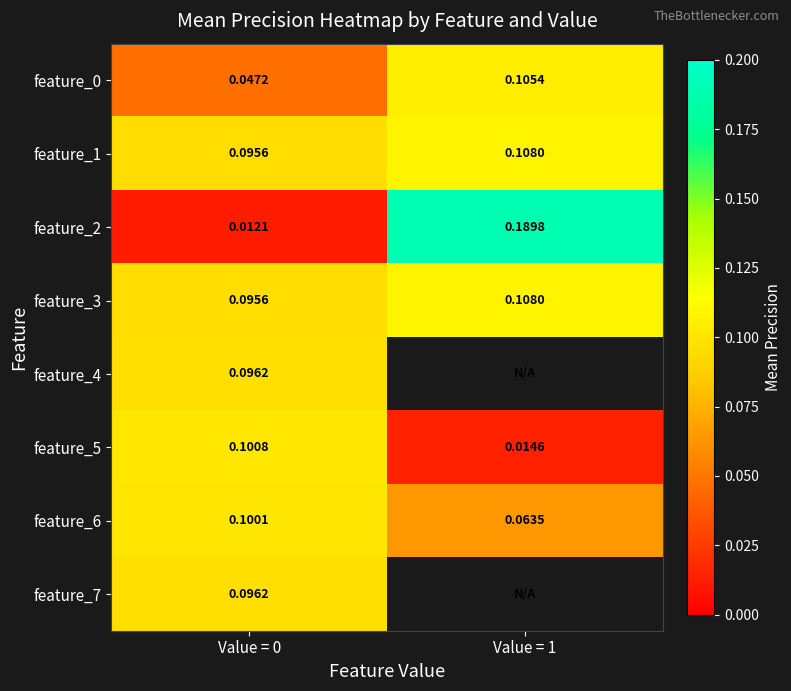

Is the value of feature_6 at Value = 1 greater than the value of feature_5 at Value = 0?

No